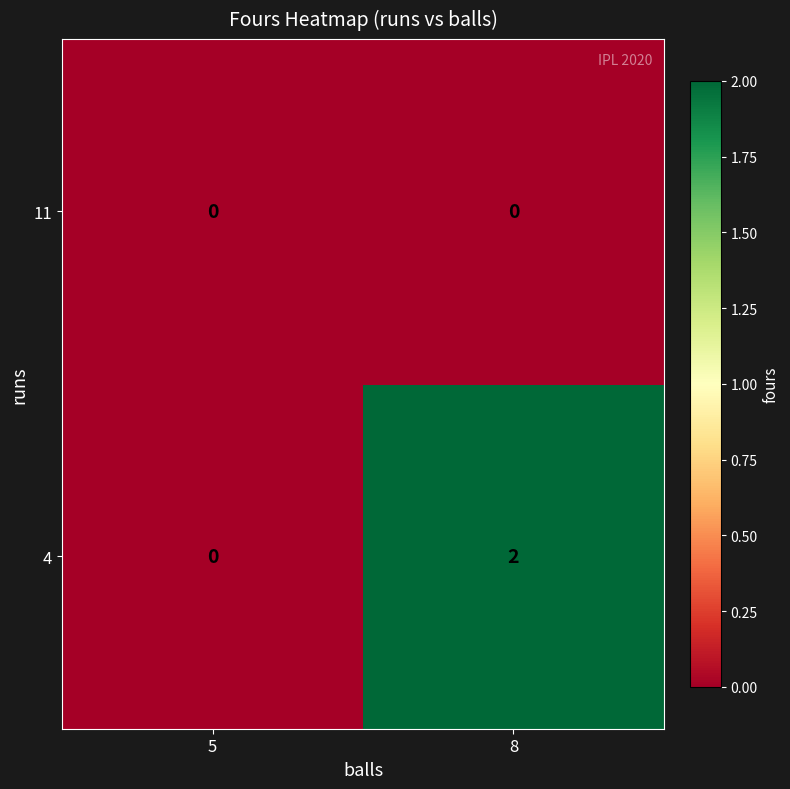

List the labels in order of 4 value, largest first.

8, 5